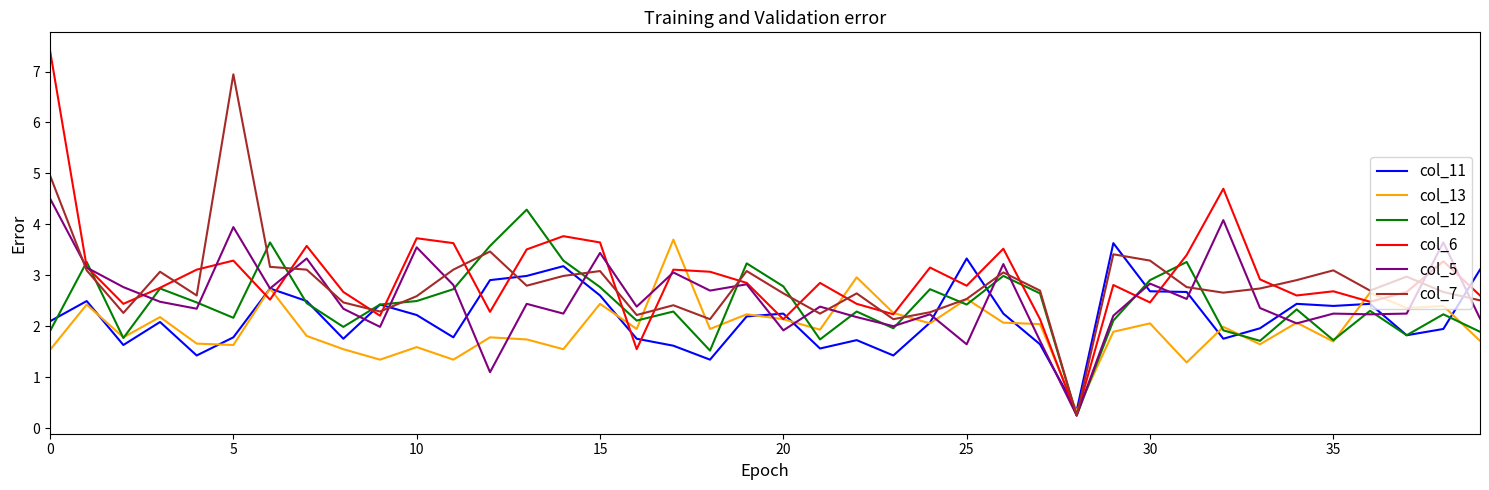

Is this an area chart (filled region under the line)?

No